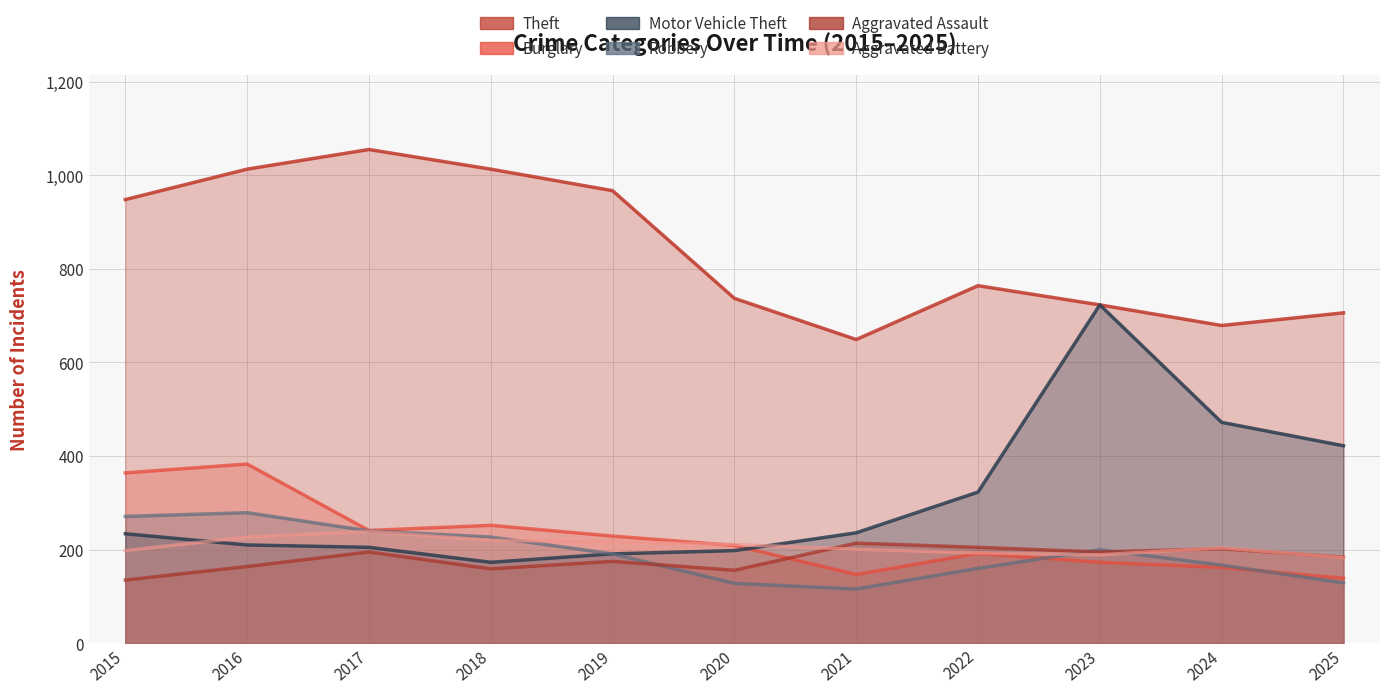

Which label corresponds to the largest value in the chart?

2017